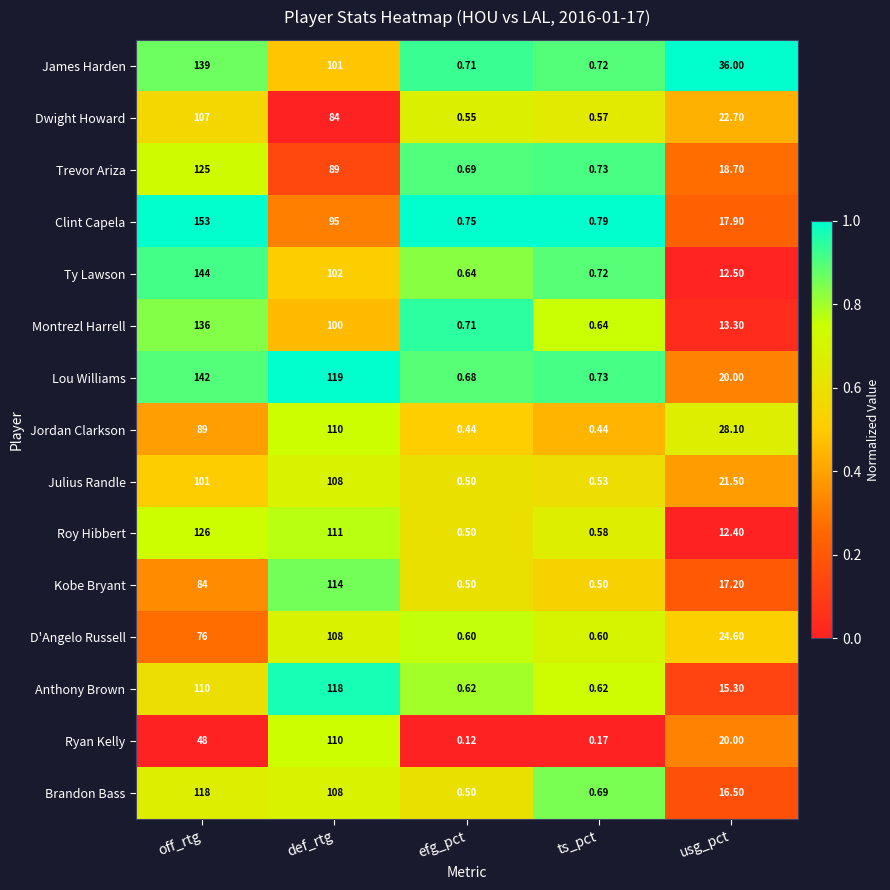

Which series changed the most between efg_pct and ts_pct?

Brandon Bass